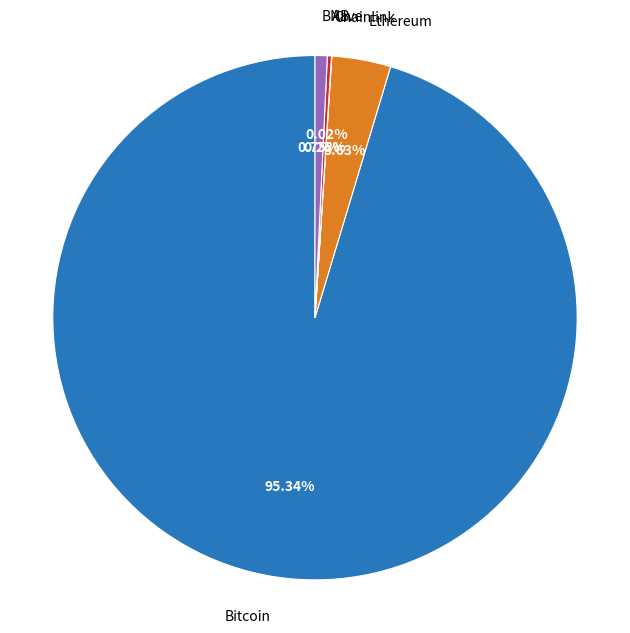

What is the ratio of the value at Ethereum to the value at BNB?

4.8